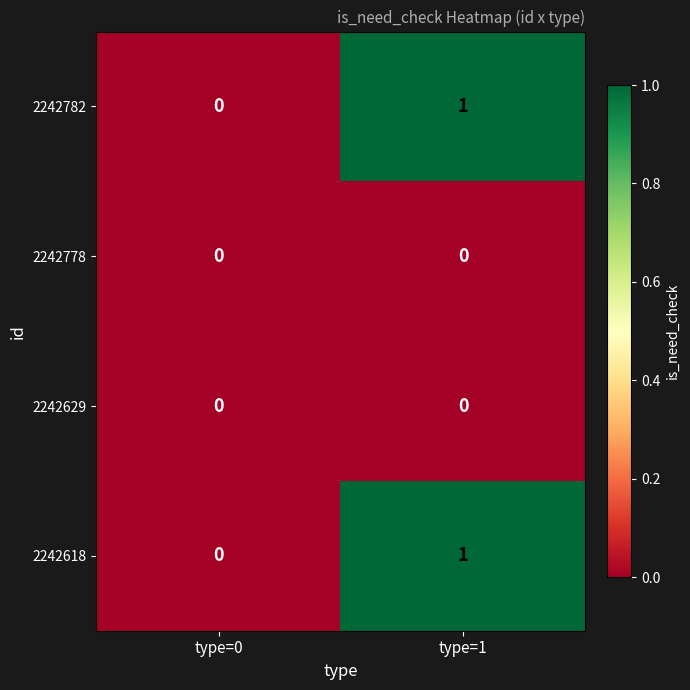

Is it true that 2242782 equals 0 at type=0?

True